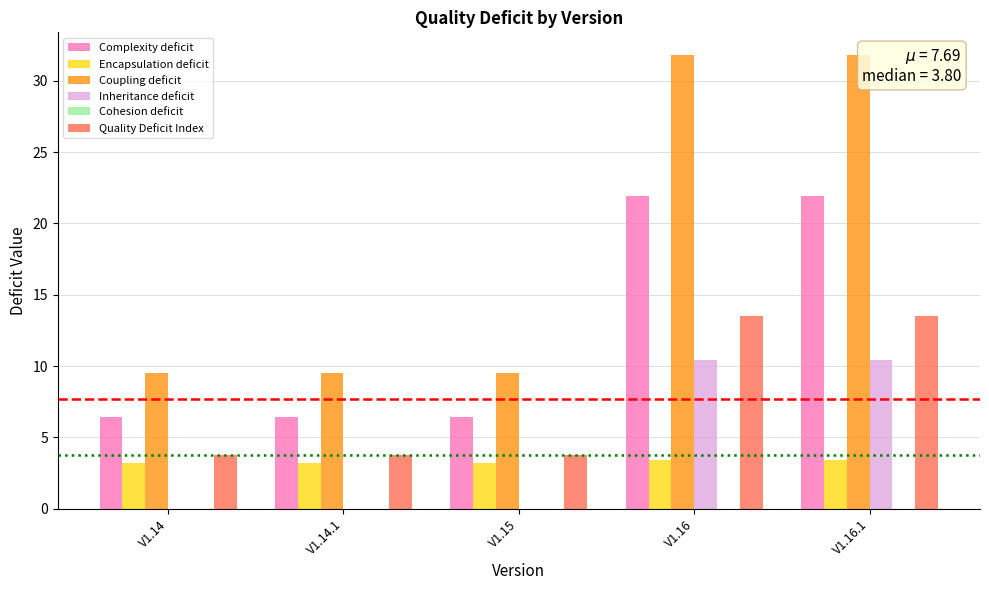

The value of Complexity deficit at V1.14 is 2.7. True or false?

False